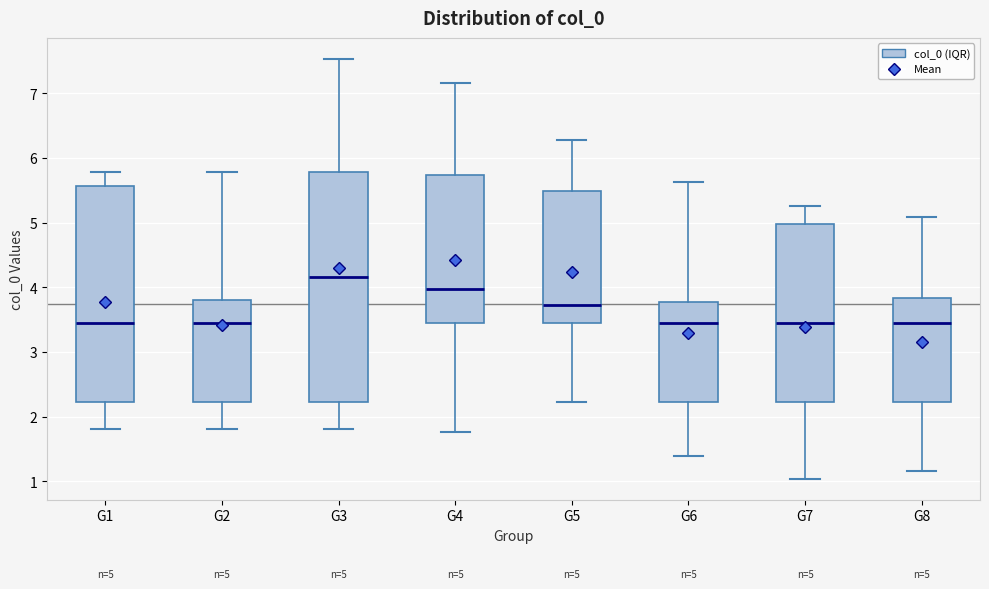

Comparing the boxes themselves (not the whiskers), which one is the tallest?

G3